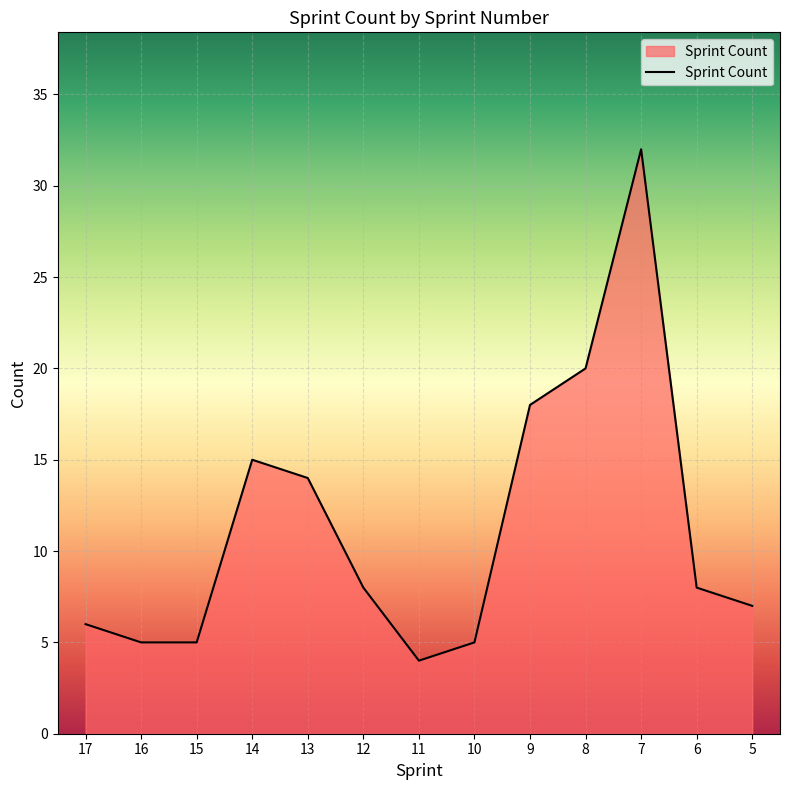

Reading left to right, what are all the values shown in this chart?

6	5	5	15	14	8	4	5	18	20	32	8	7